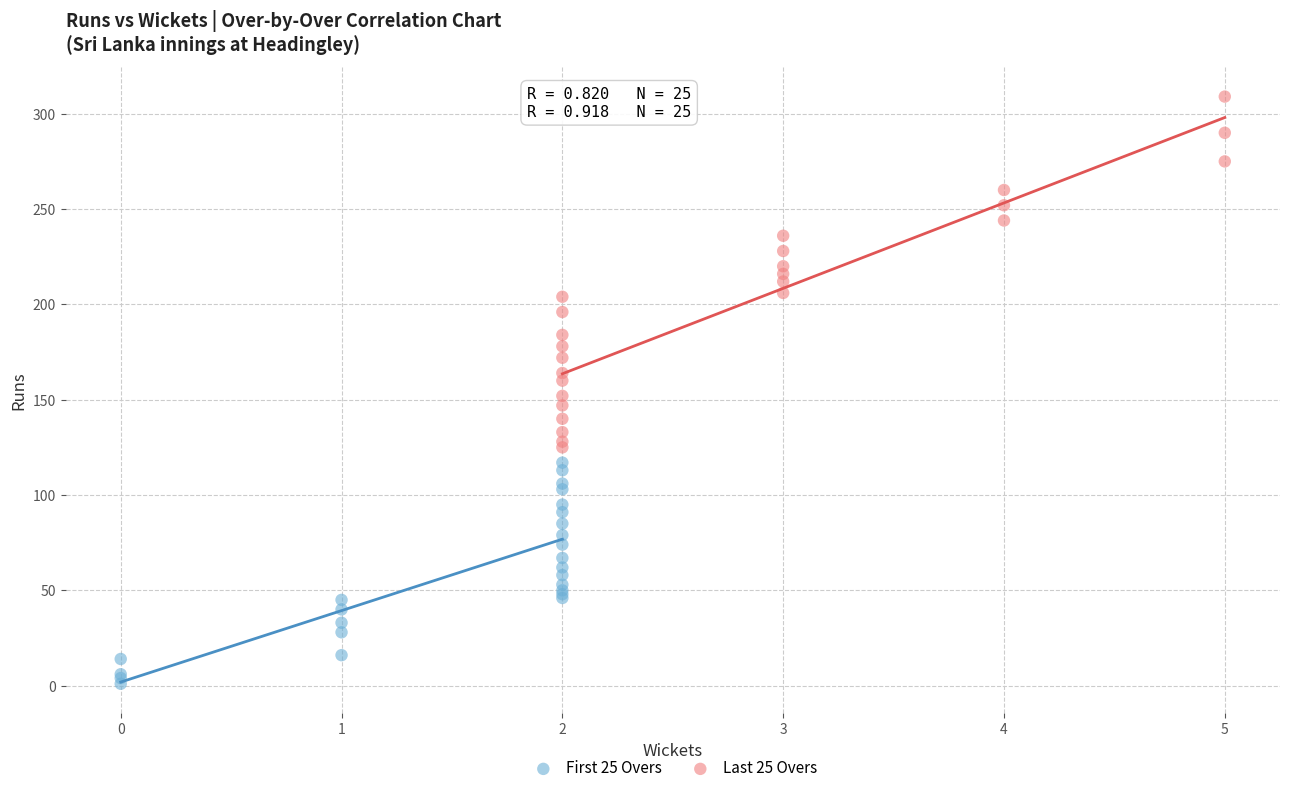

Which series has the largest Y range (max minus min)?

Last 25 Overs